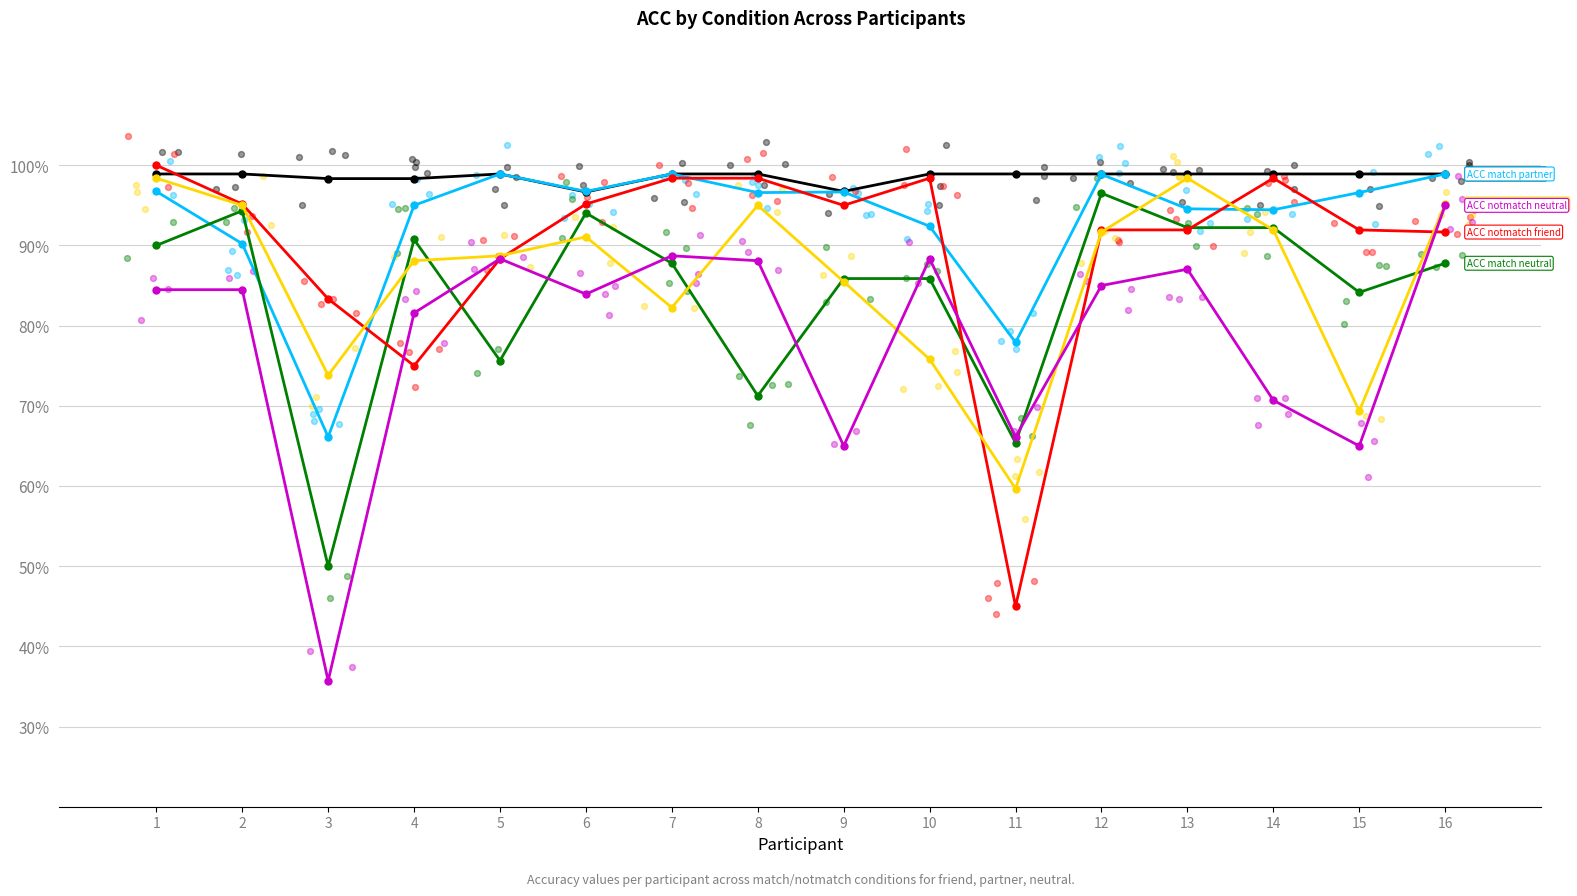

At which category is the sum across all series the highest?

1